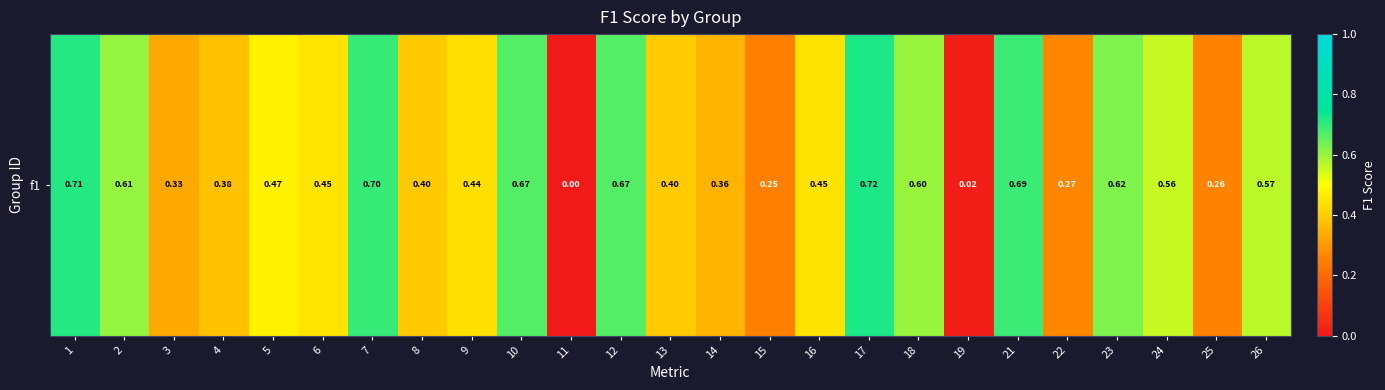

Reading left to right, extract all data points from this chart.

1=0.7	2=0.6	3=0.3	4=0.4	5=0.5	6=0.4	7=0.7	8=0.4	9=0.4	10=0.7	11=0.0	12=0.7	13=0.4	14=0.4	15=0.2	16=0.4	17=0.7	18=0.6	19=0.0	21=0.7	22=0.3	23=0.6	24=0.6	25=0.3	26=0.6